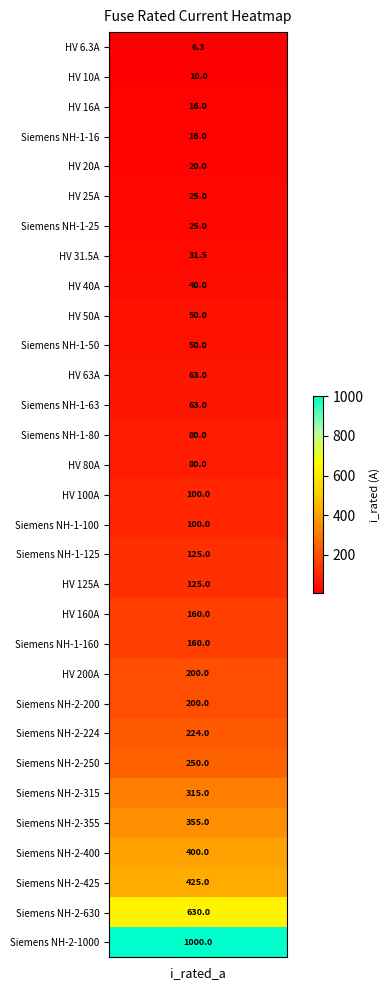

What is the difference between the maximum and minimum values?

993.7